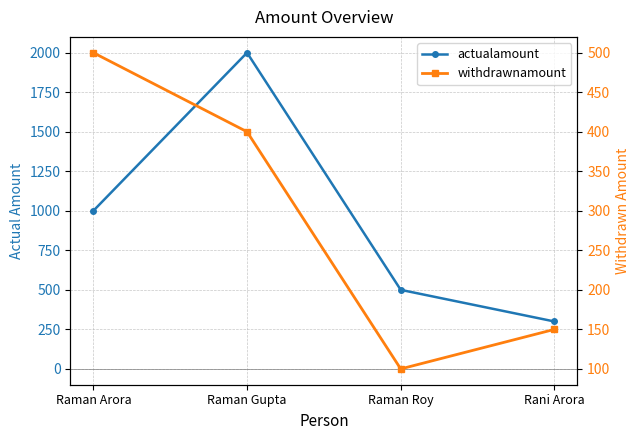

How many withdrawnamount values are between 150 and 500?

3